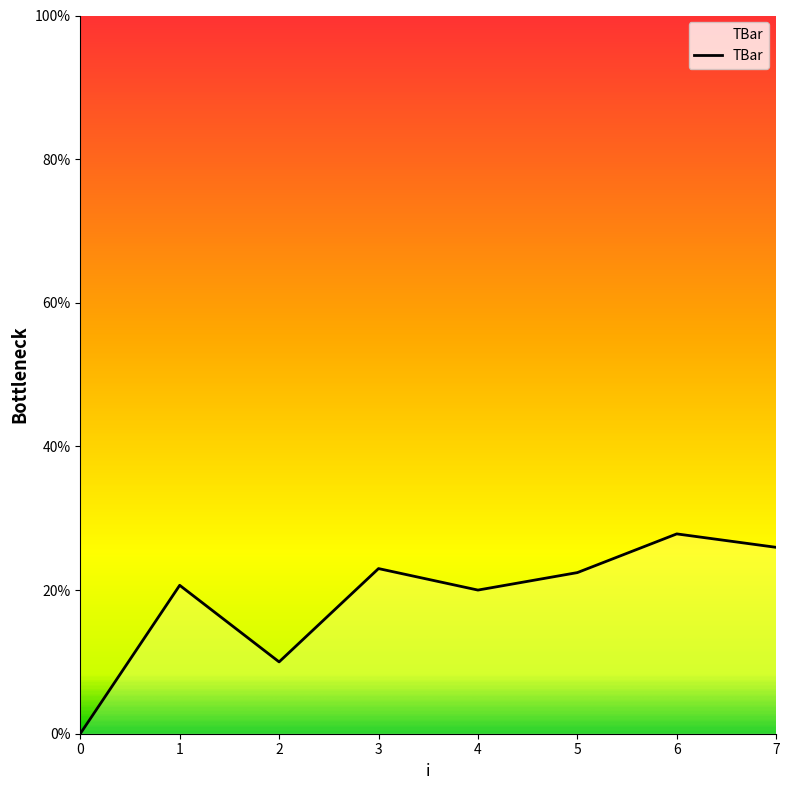

Approximately how many times larger is the value at 3 compared to 1?

1.1